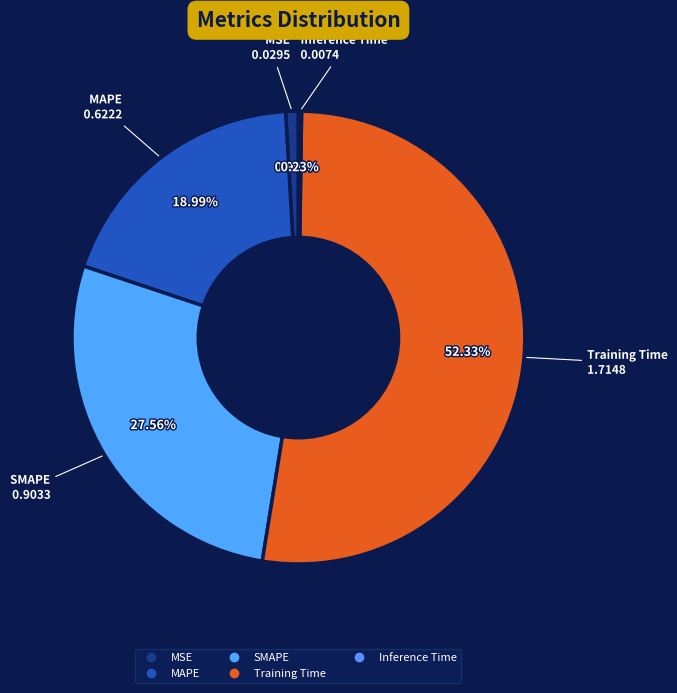

Do Inference Time and MAPE together represent more than half of the pie?

No